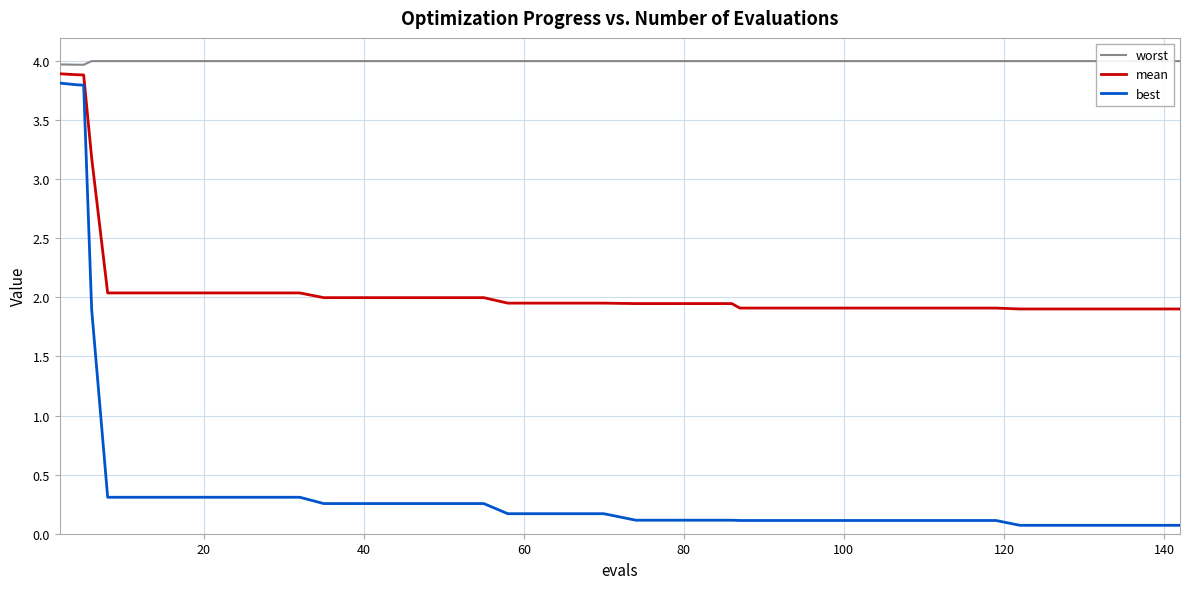

Is it true that worst equals 6.0 at 35?

False